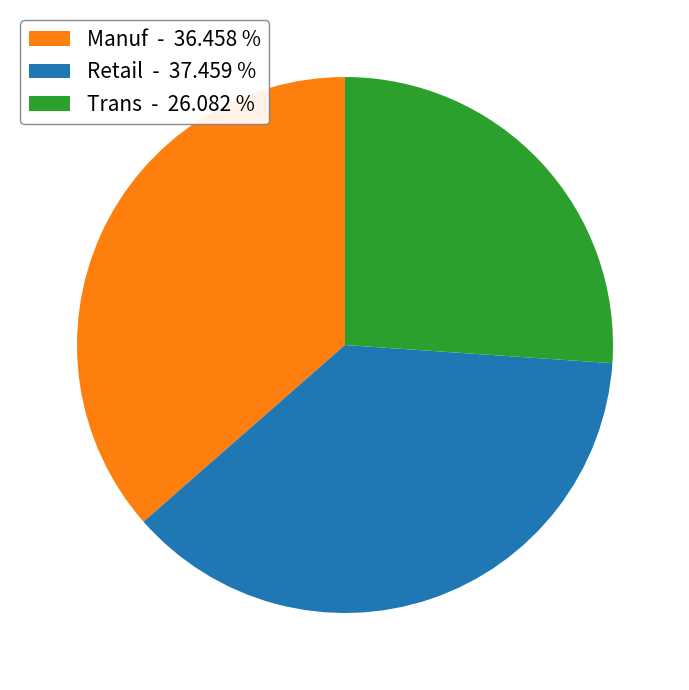

Does any single category account for the majority?

No